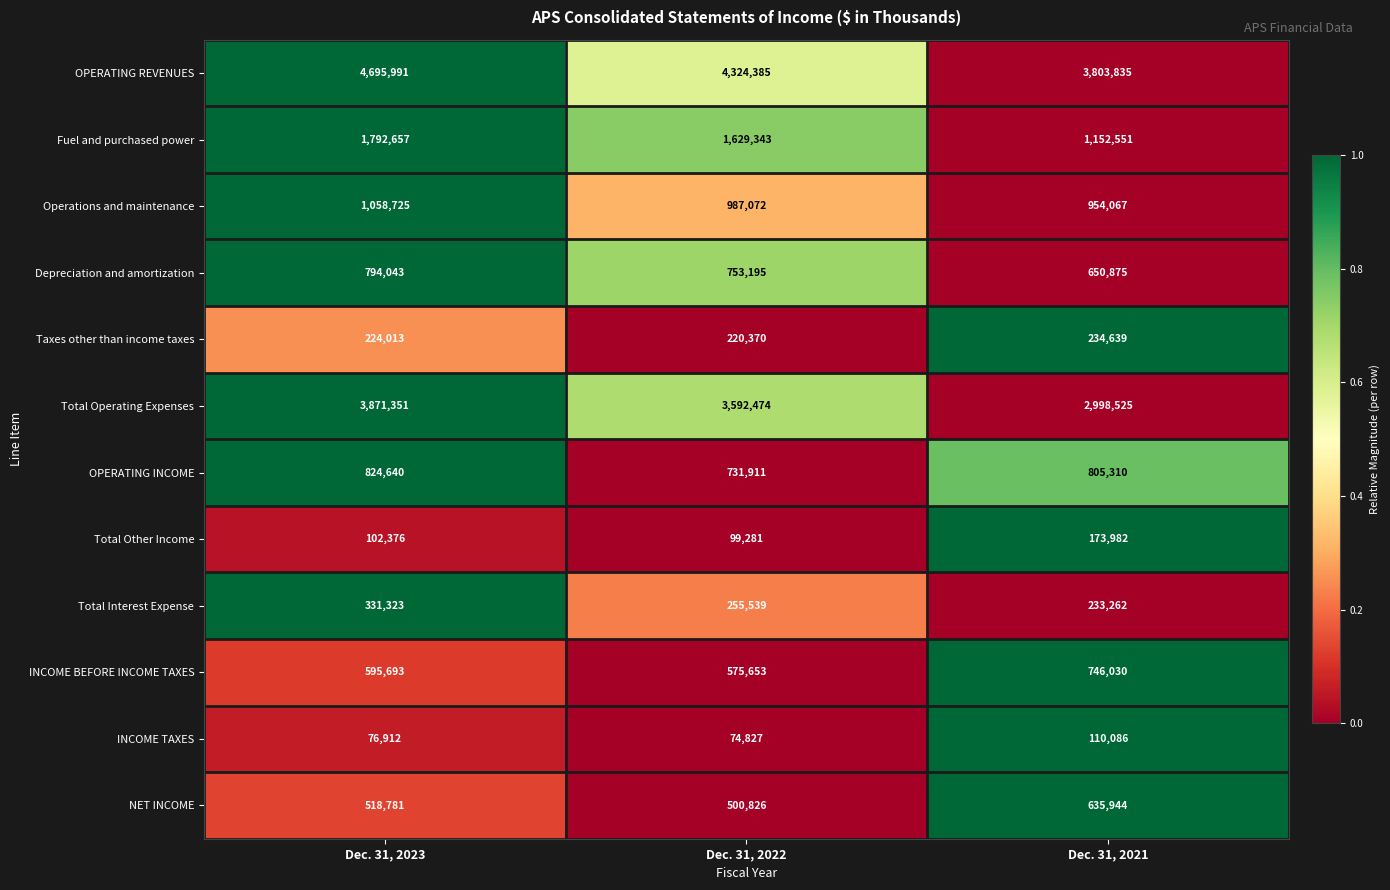

Is it true that Total Interest Expense equals 233262 at Dec. 31, 2021?

True